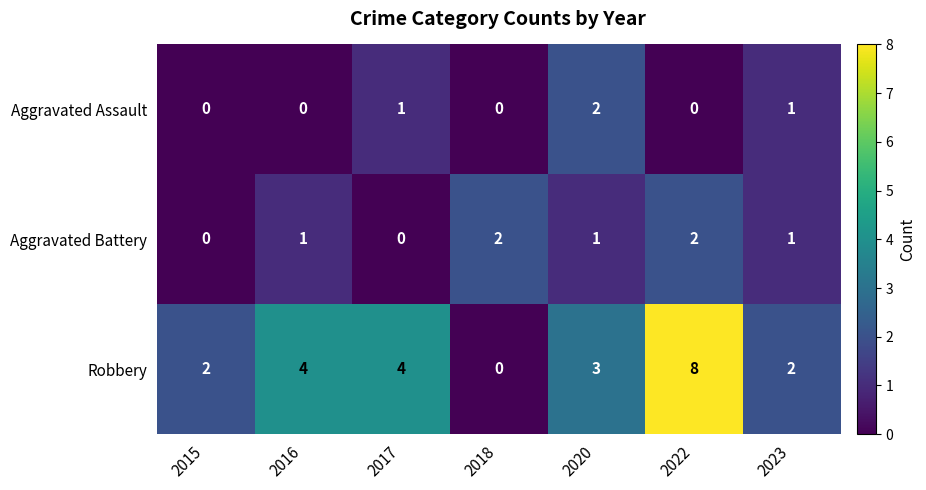

Reading right to left, transcribe all the data shown in this chart.

Aggravated Assault: 1	0	2	0	1	0	0
Aggravated Battery: 1	2	1	2	0	1	0
Robbery: 2	8	3	0	4	4	2